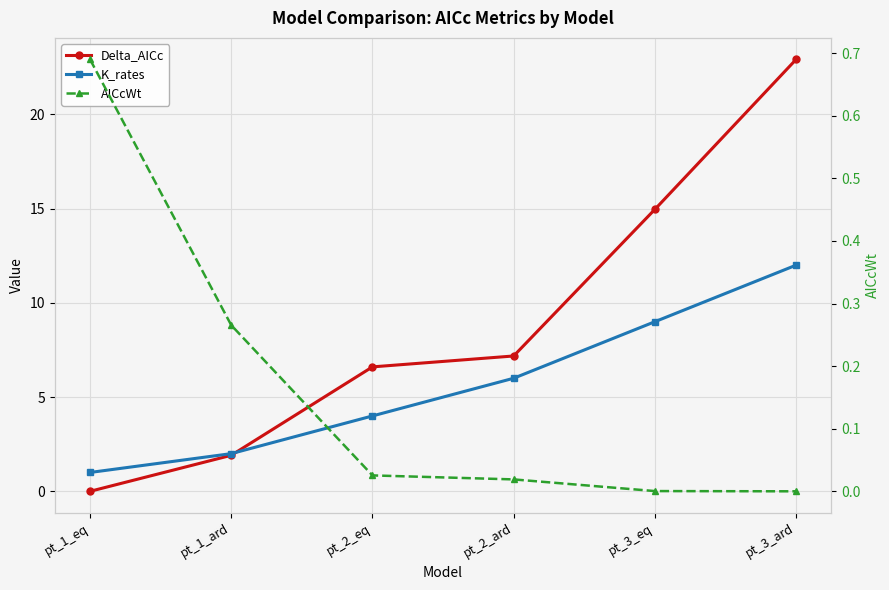

Reading left to right, transcribe all the data shown in this chart.

Delta_AICc: 0.0	1.9	6.6	7.2	15.0	22.9
K_rates: 1.0	2.0	4.0	6.0	9.0	12.0
AICcWt: 0.7	0.3	0.0	0.0	0.0	0.0